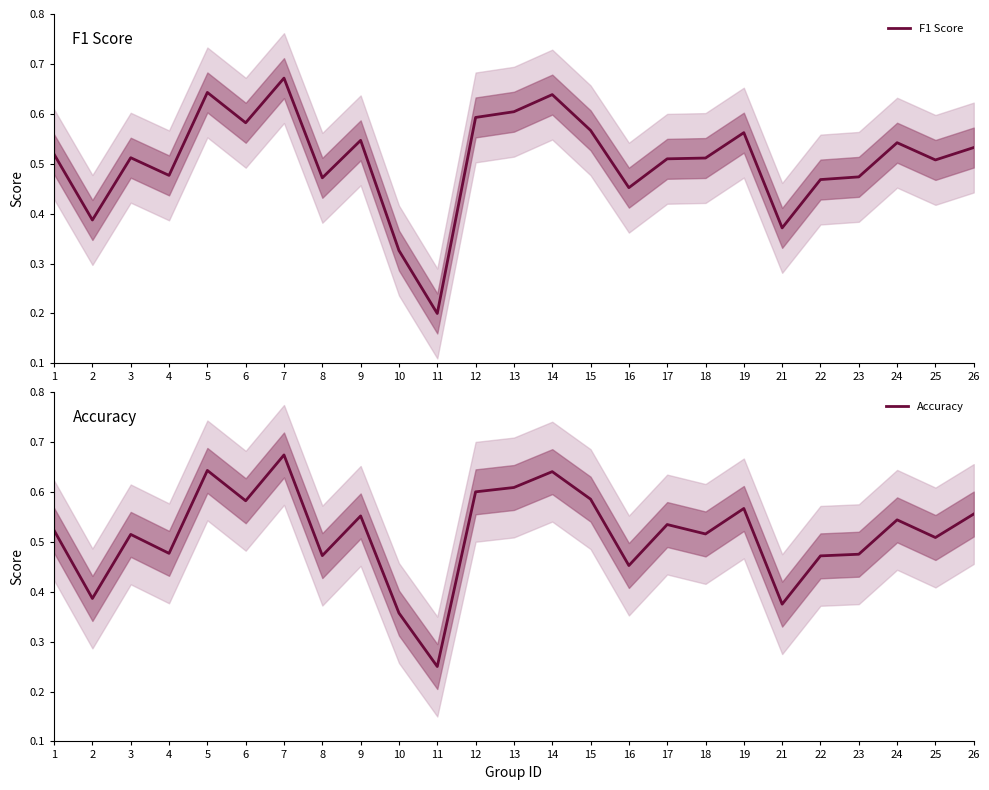

Where is F1 Score nearest to the value 0?

11